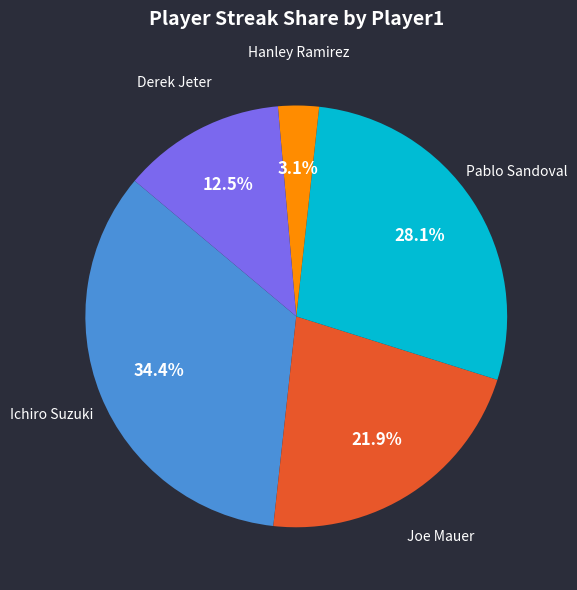

Is there any slice that represents more than half of the pie?

No